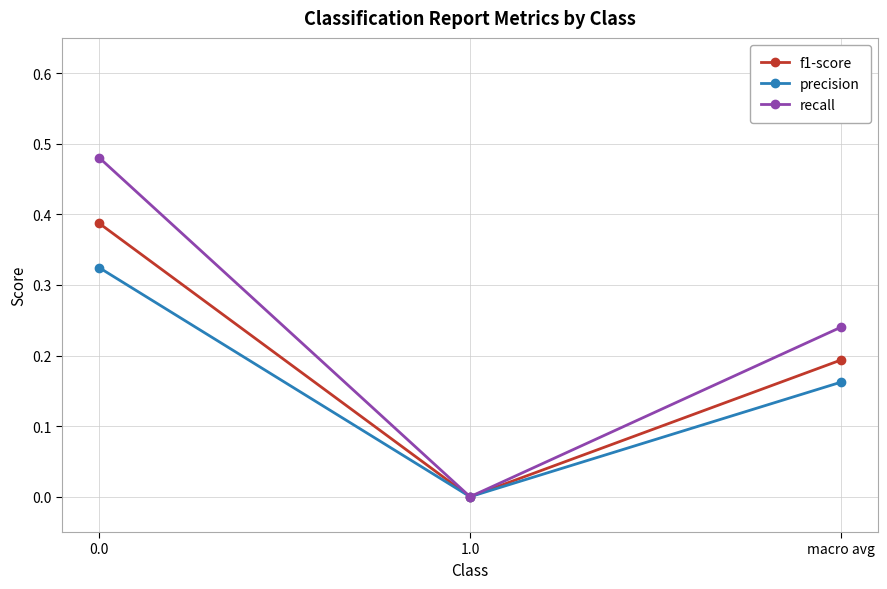

Which label corresponds to the smallest value in the chart?

1.0